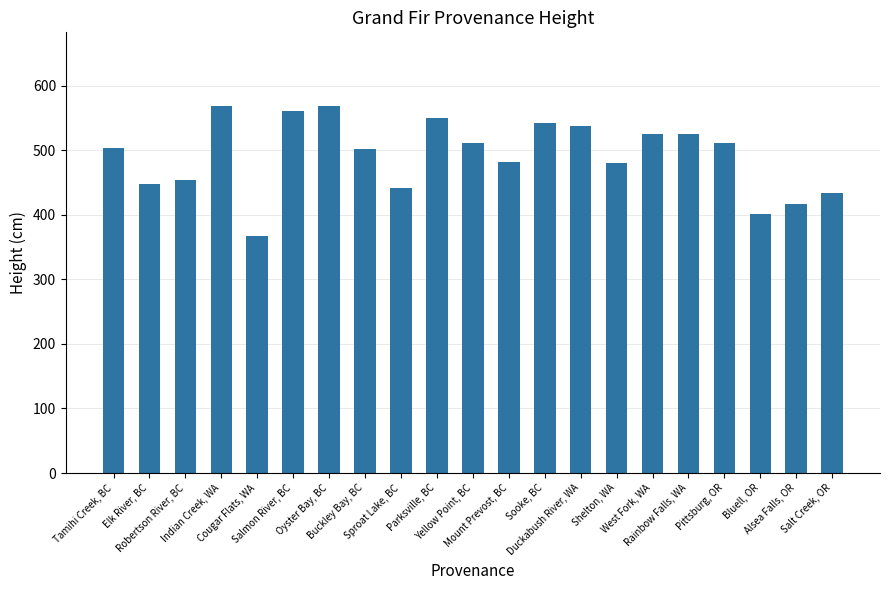

At which label does the data first exceed 503?

Tamihi Creek, BC